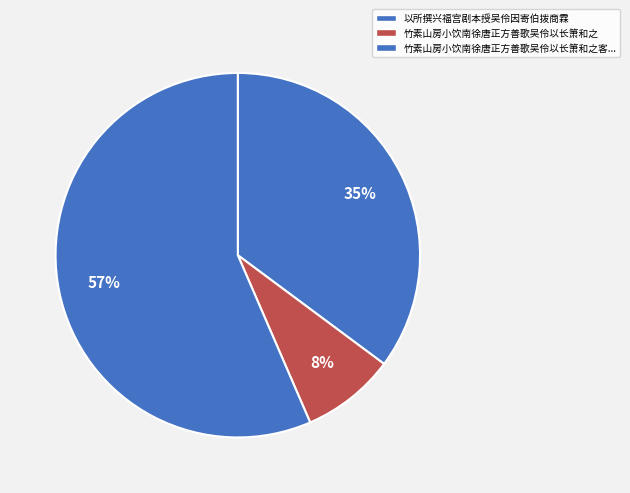

How many segments does this pie chart have?

3